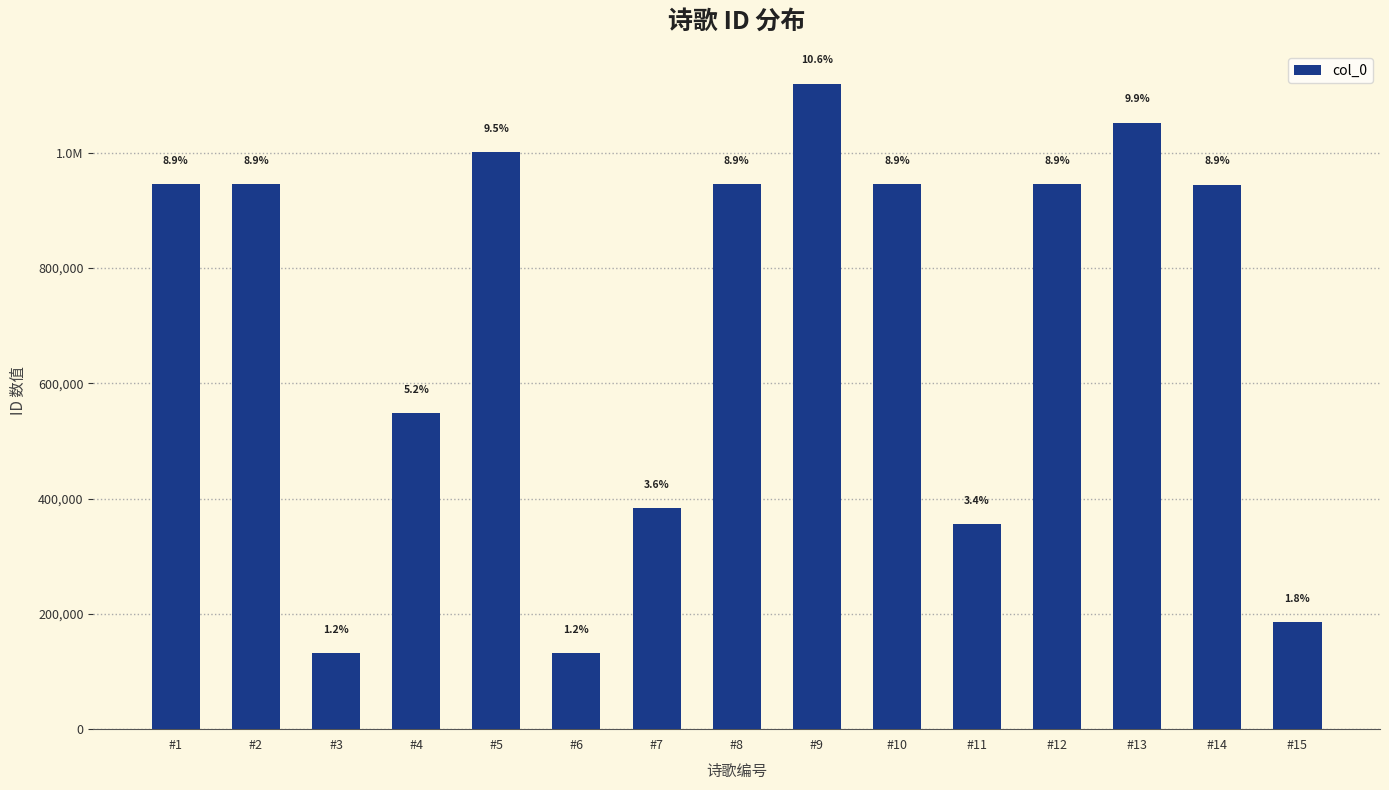

Rank the categories by value from lowest to highest.

#6, #3, #15, #11, #7, #4, #14, #2, #12, #1, #8, #10, #5, #13, #9